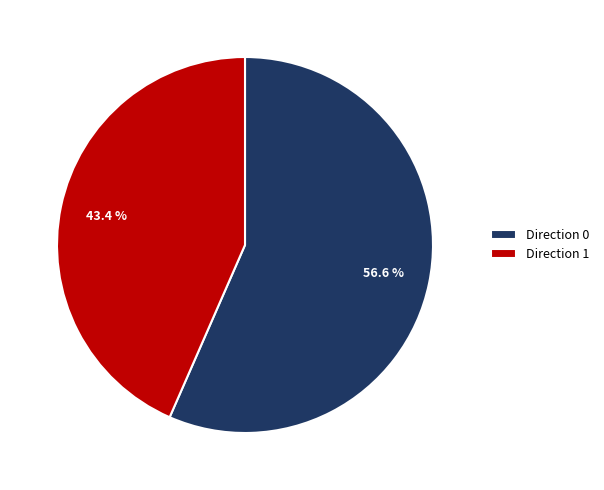

What is the smallest slice in the pie chart?

Direction 1